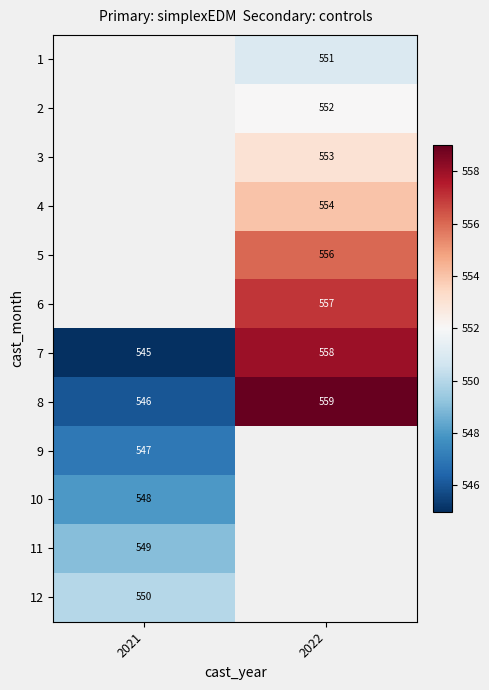

At which label does 7 reach its peak?

2022